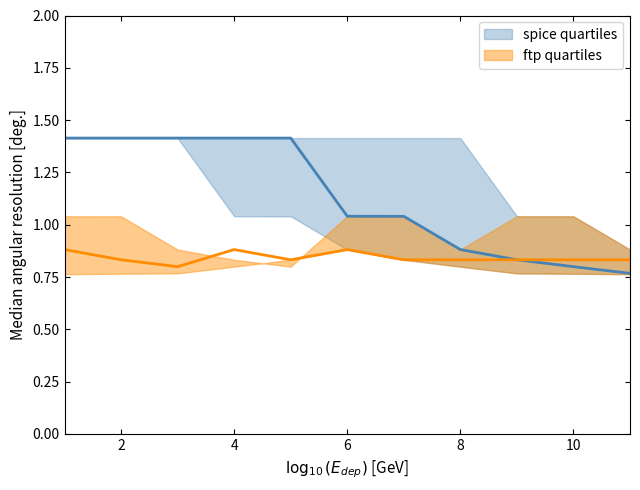

True or false: spice quartiles upper and spice quartiles lower intersect in this chart.

False